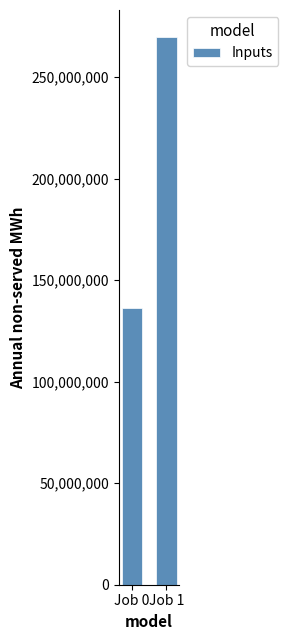

What is the maximum value shown in the chart?

269522431